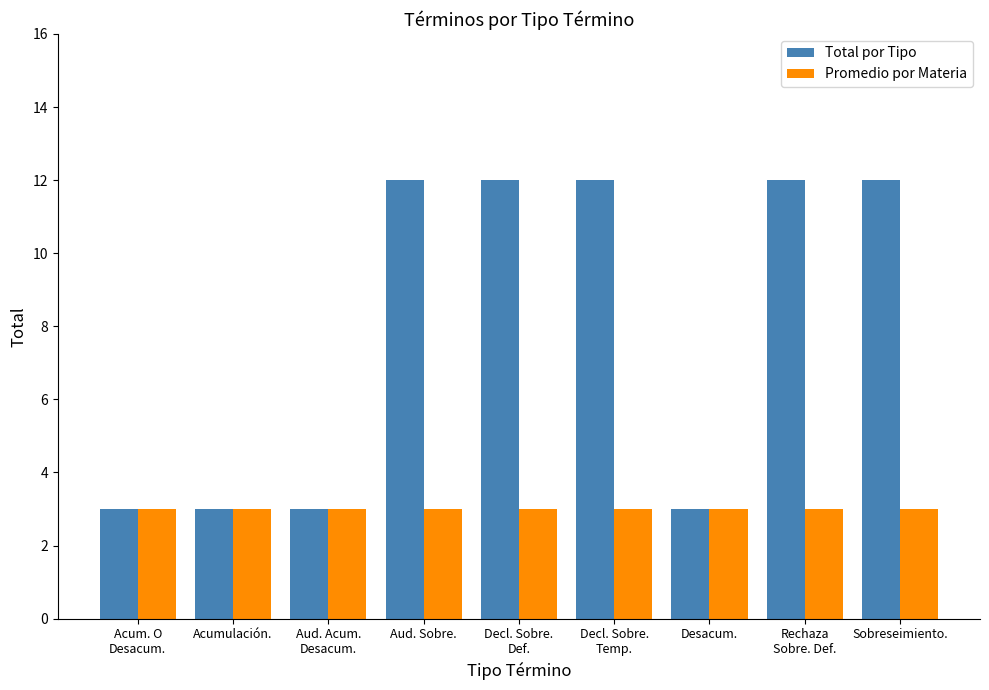

True or false: Promedio por Materia has a value of 5 at Acumulación..

False